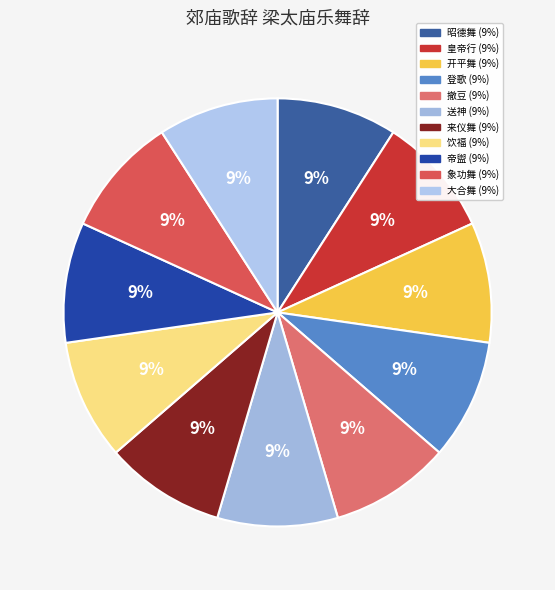

To the nearest percent, what is the combined percentage of 送神 and 象功舞?

18%